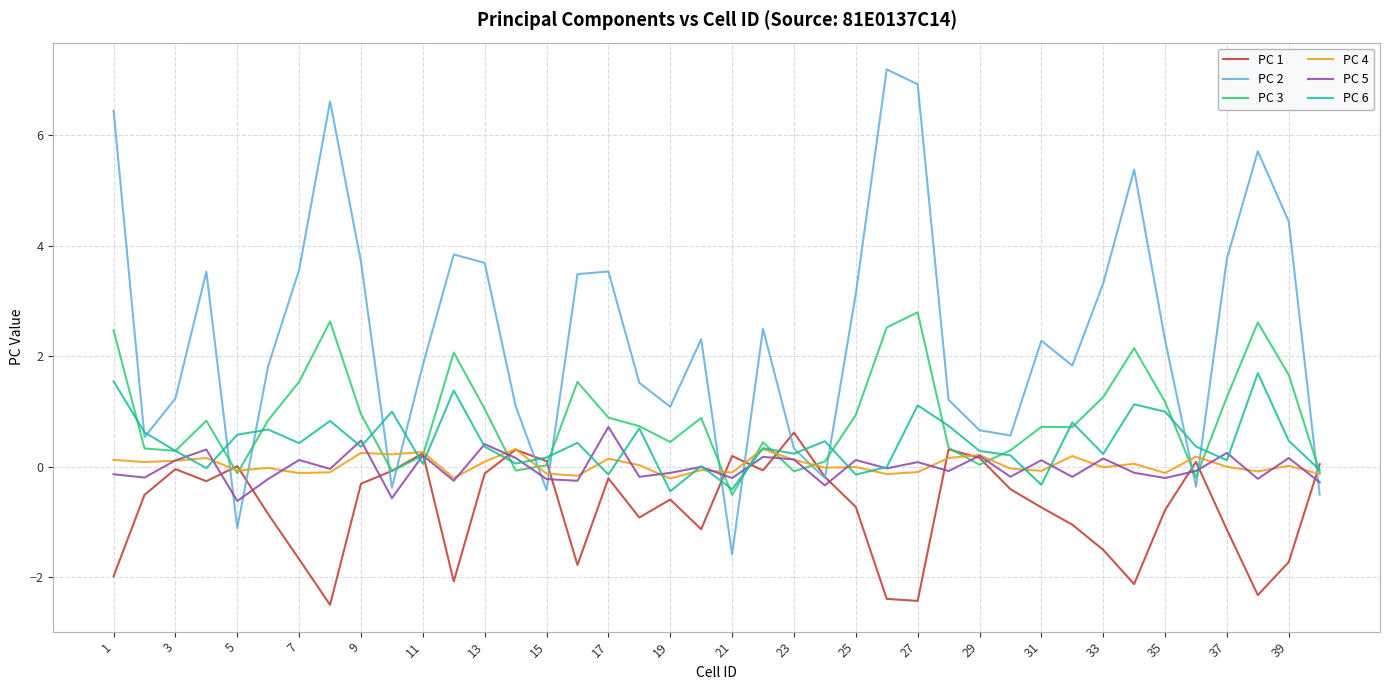

What is the smallest value displayed?

-2.5